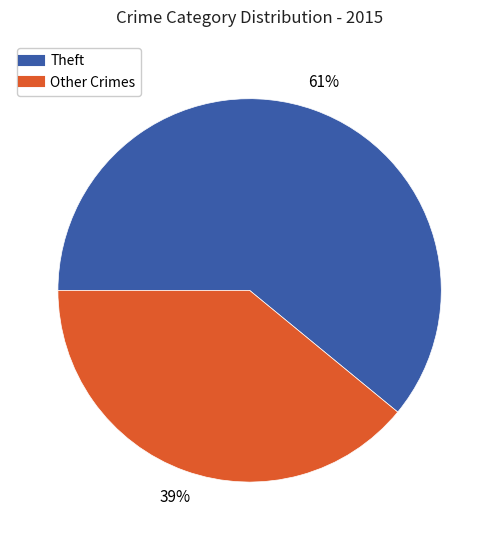

To the nearest percent, what is the difference between the largest and smallest slice percentages?

22%